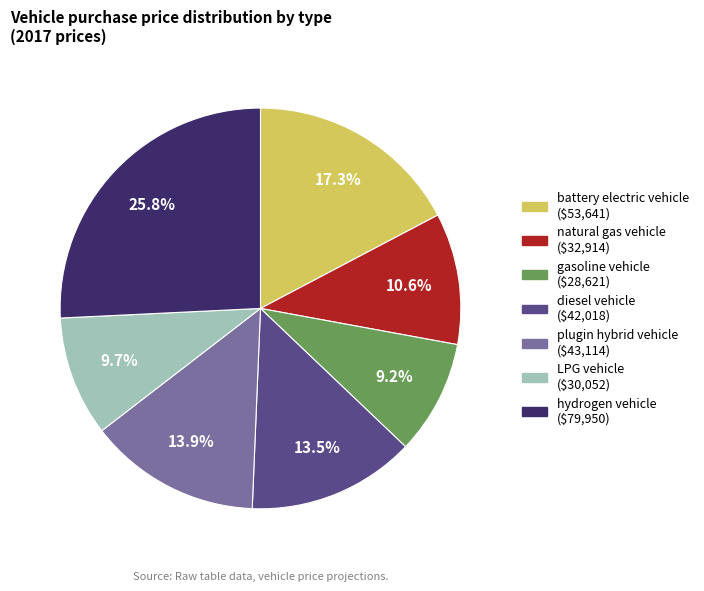

True or false: gasoline vehicle accounts for 20% of the total.

False